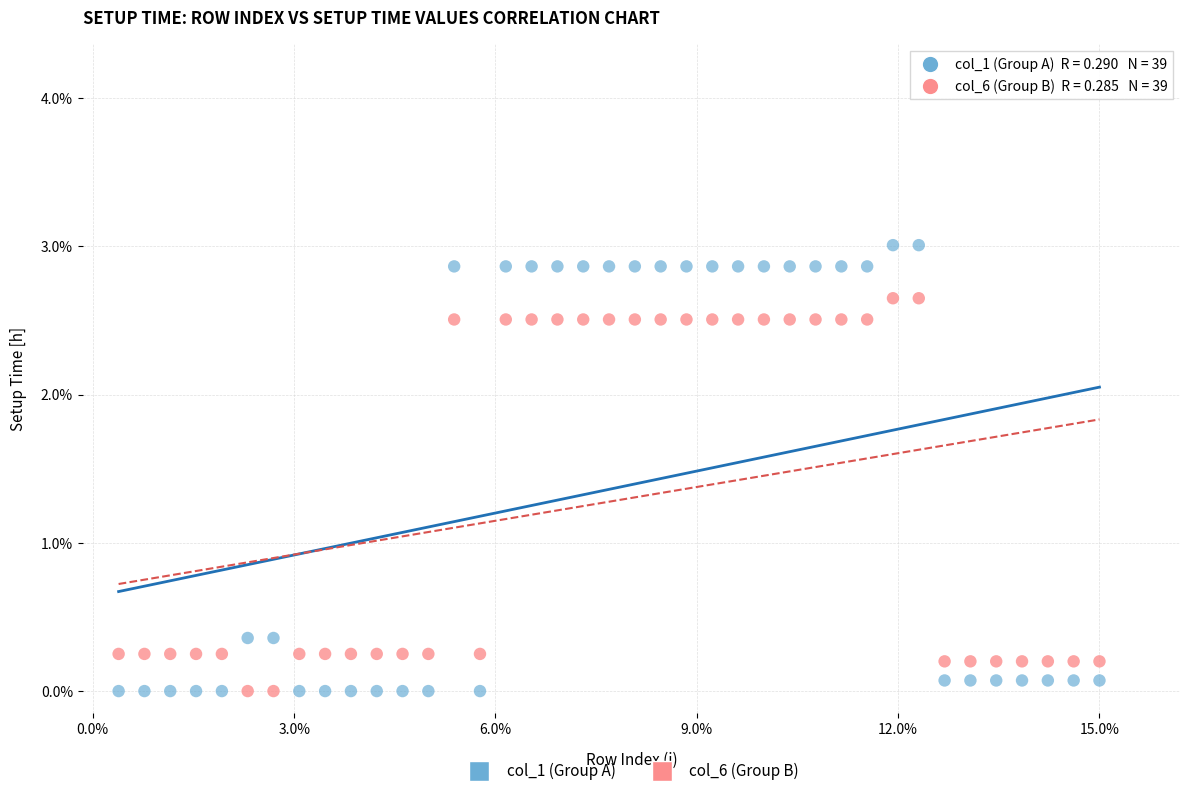

Which series reaches the maximum Y coordinate?

col_1 (Group A)